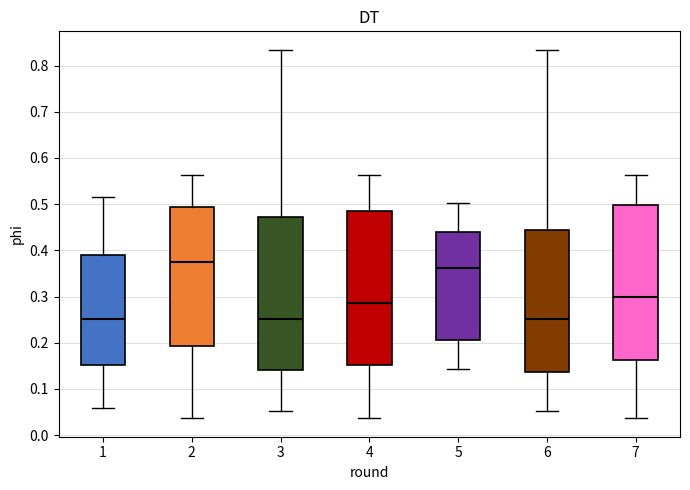

Reading left to right, transcribe this box plot: for each box, give where its median line is, the range the box spans, and where its two whiskers end, as read against the y-axis. The values are not printed on the chart, so give them approximately, as read against the axis.

1: median 0.25, box 0.15 to 0.39, whiskers 0.06 to 0.52
2: median 0.37, box 0.19 to 0.49, whiskers 0.04 to 0.56
3: median 0.25, box 0.14 to 0.47, whiskers 0.05 to 0.83
4: median 0.29, box 0.15 to 0.49, whiskers 0.04 to 0.56
5: median 0.36, box 0.21 to 0.44, whiskers 0.14 to 0.50
6: median 0.25, box 0.14 to 0.44, whiskers 0.05 to 0.83
7: median 0.30, box 0.16 to 0.50, whiskers 0.04 to 0.56